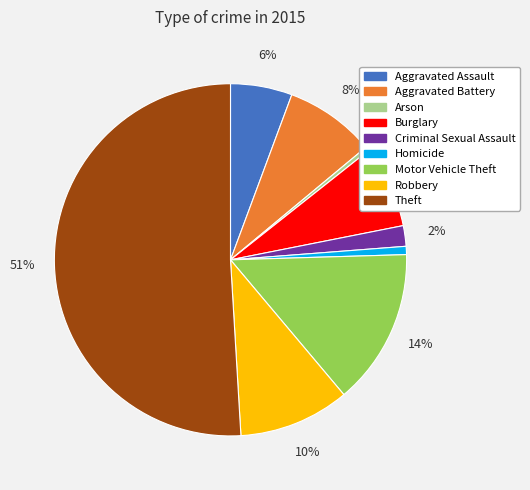

How many slices are in this pie chart?

9